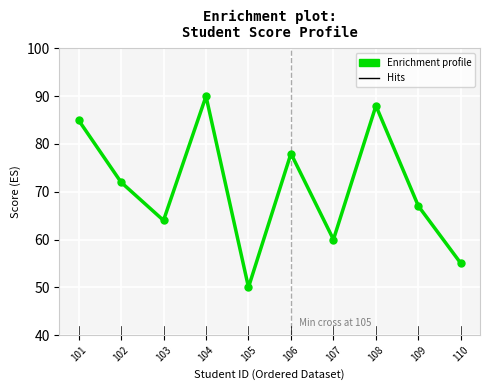

How many categories are shown in the chart?

10